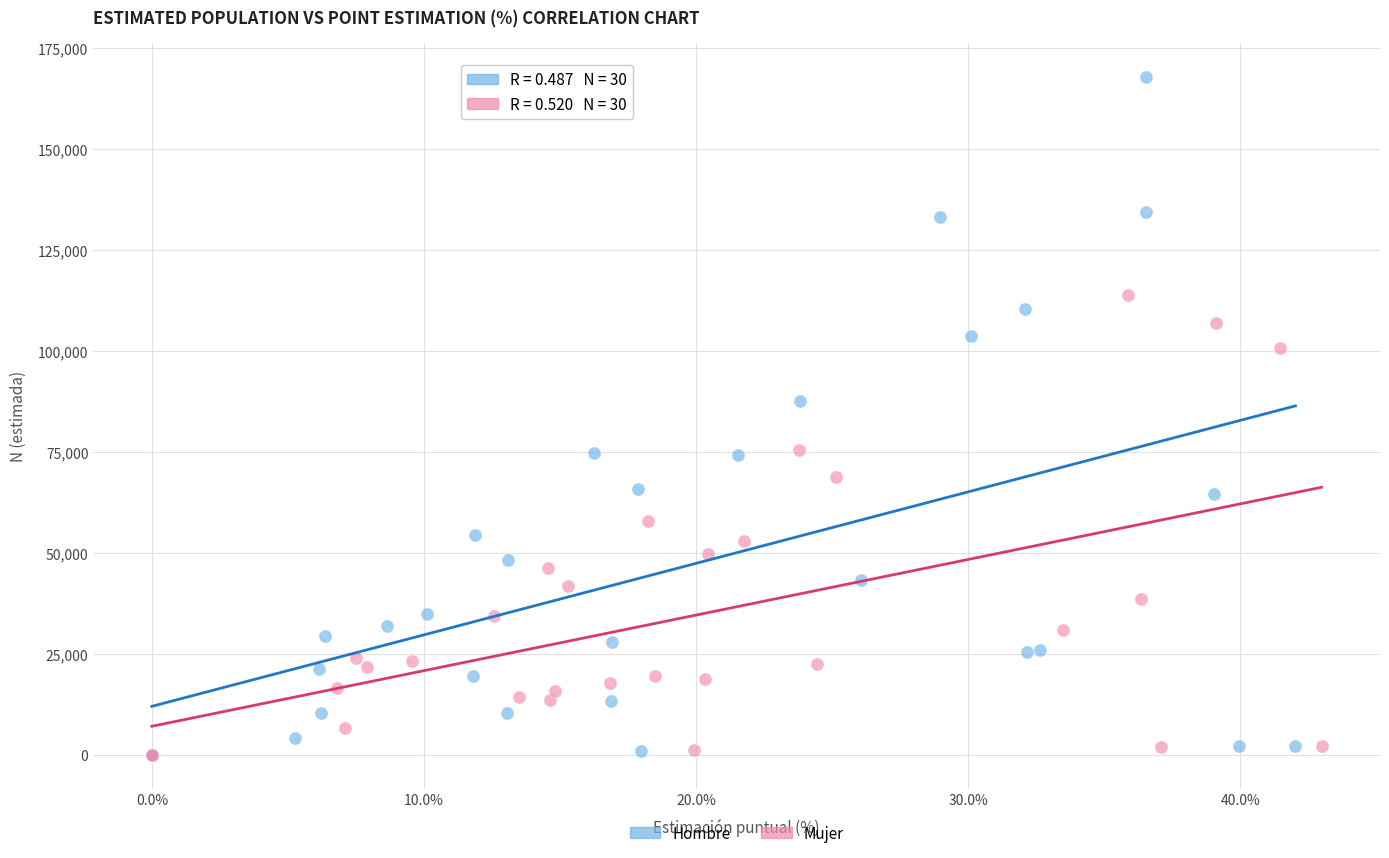

Which series has the widest spread of Y values?

Hombre